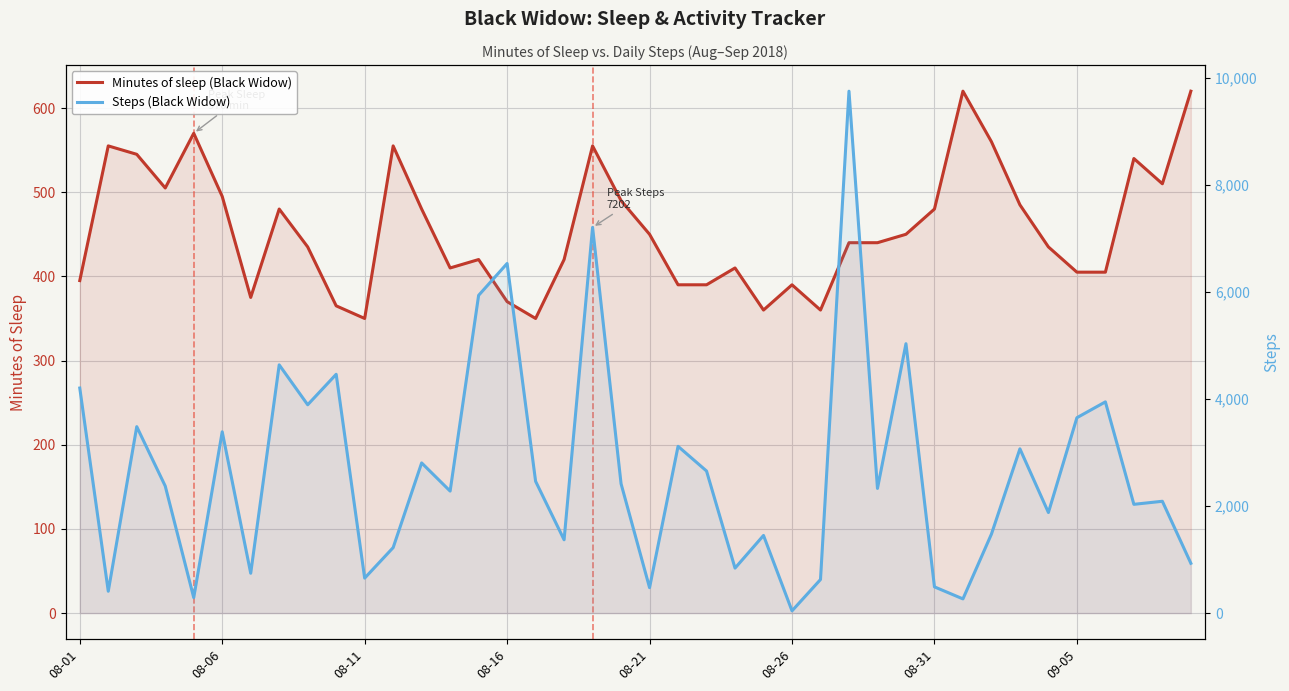

What is the smallest value displayed?

42